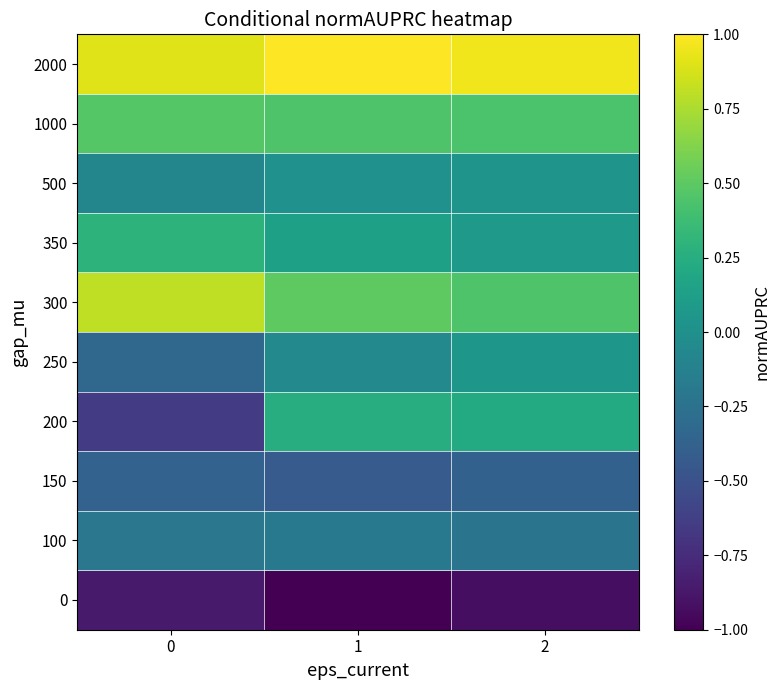

The 250 series shows -0.1 at 0. True or false?

False